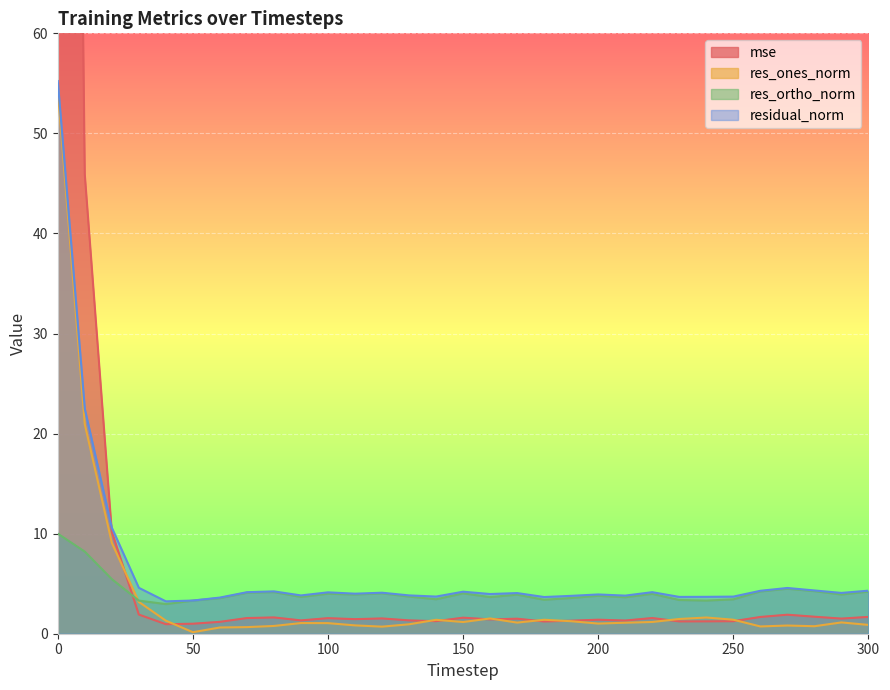

The mse series shows 1.0 at 80. True or false?

False